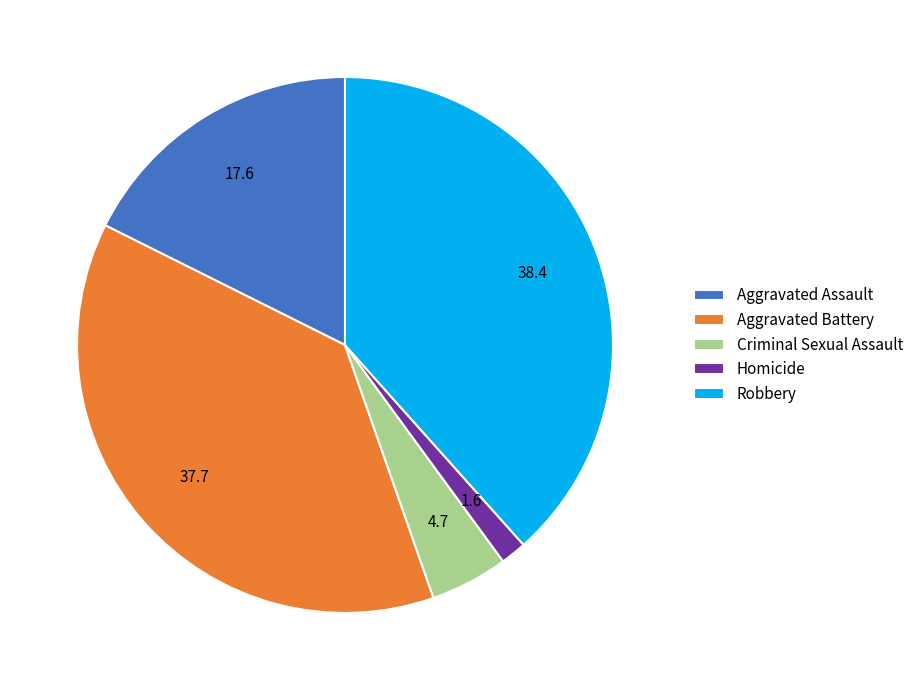

True or false: Aggravated Battery accounts for 27% of the total.

False